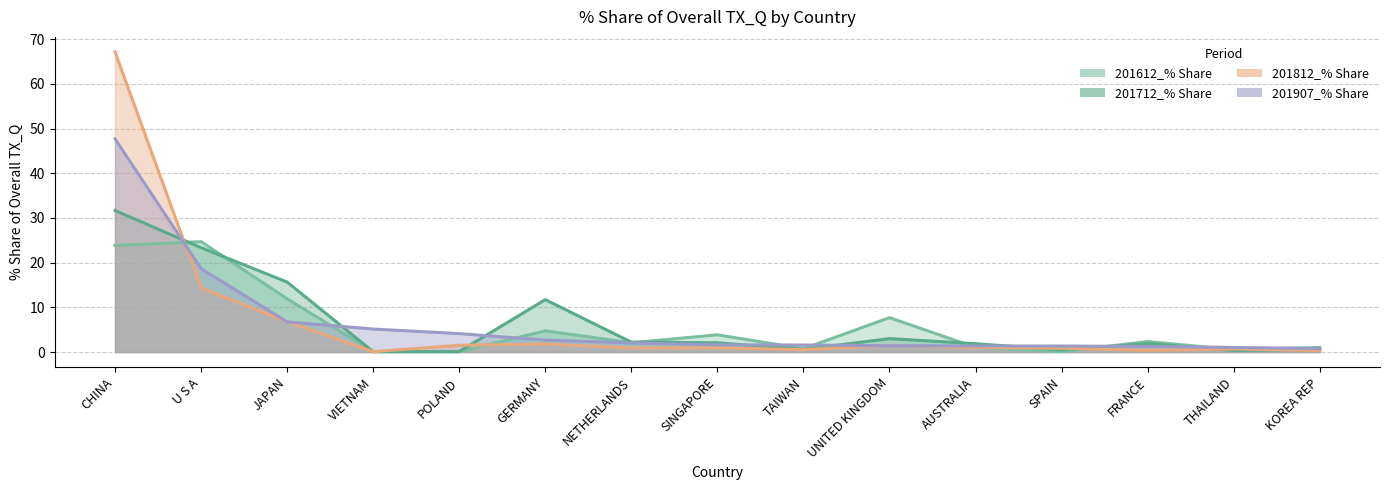

Which has a higher value, GERMANY or POLAND?

GERMANY